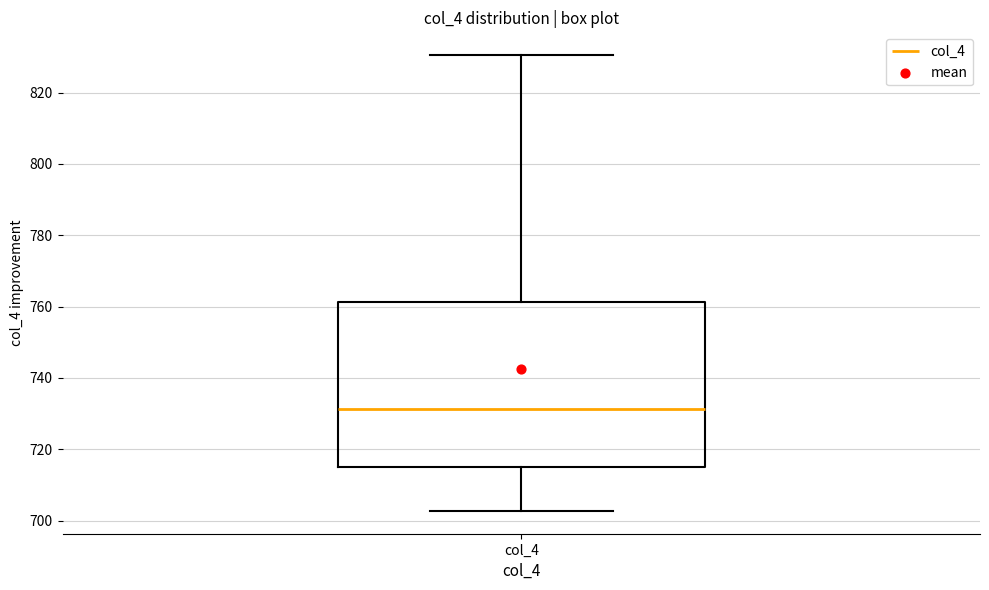

Read this box plot against the y-axis: the position of the median line, the range covered by the box, and the ends of both whiskers. The values are not printed on the chart, so give them approximately, as read against the axis.

median 732, box 716 to 762, whiskers 702 to 830